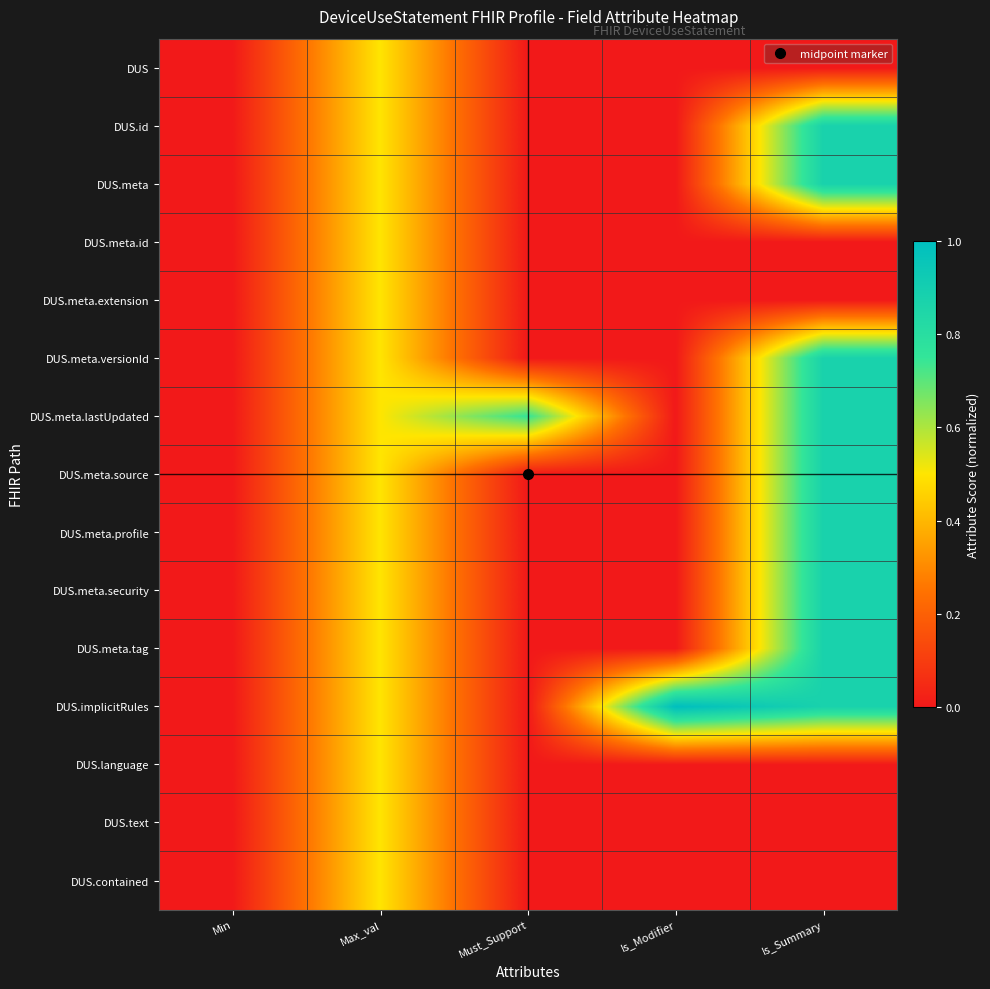

Count the number of categories in the chart.

5